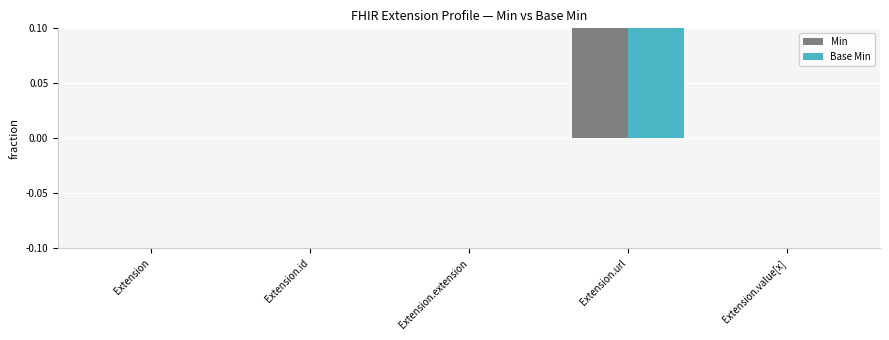

How many categories are shown in the chart?

5